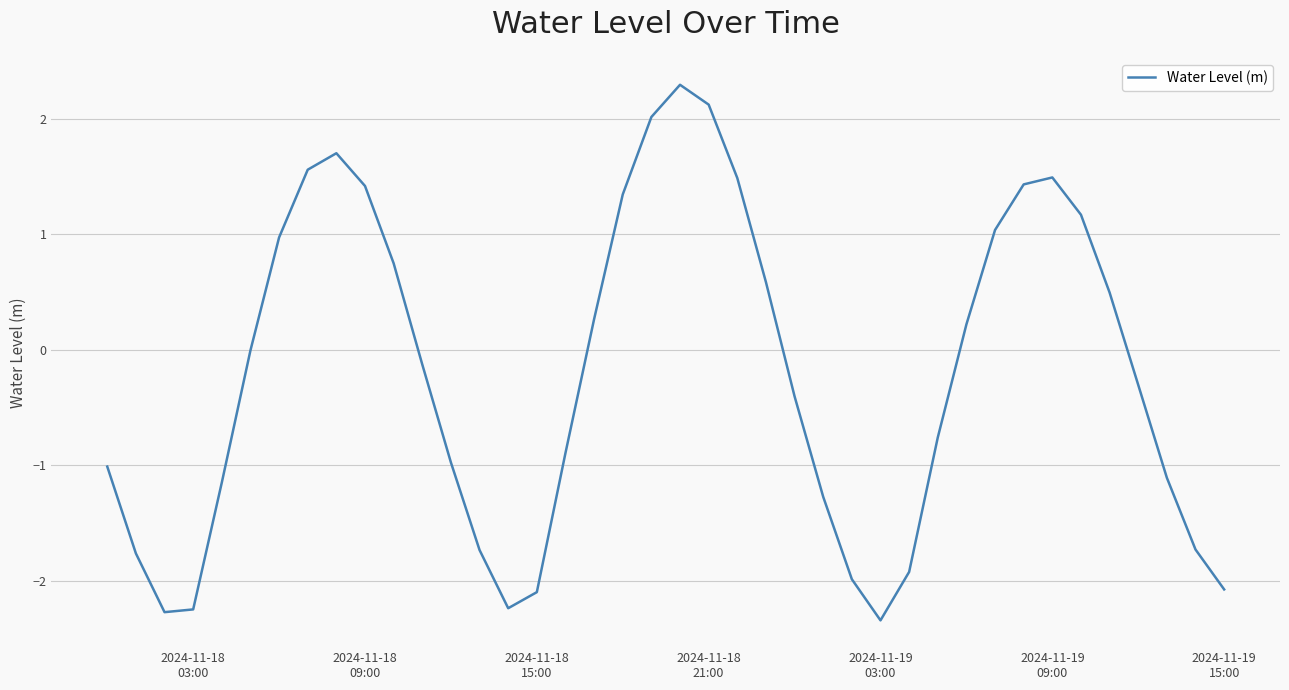

Is this an area chart (filled region under the line)?

No